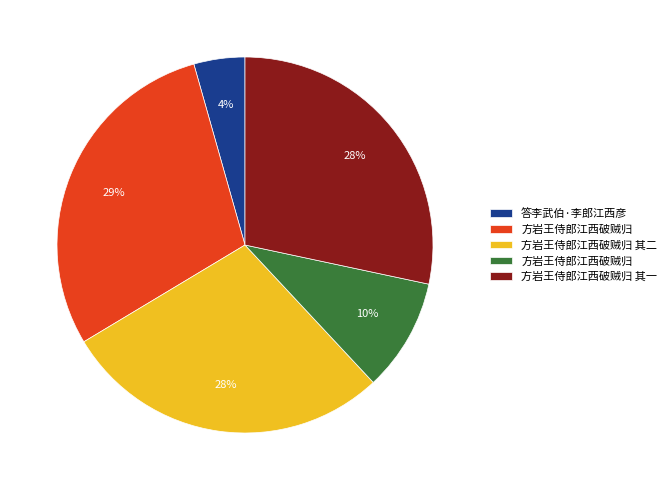

Does any single category account for the majority?

No